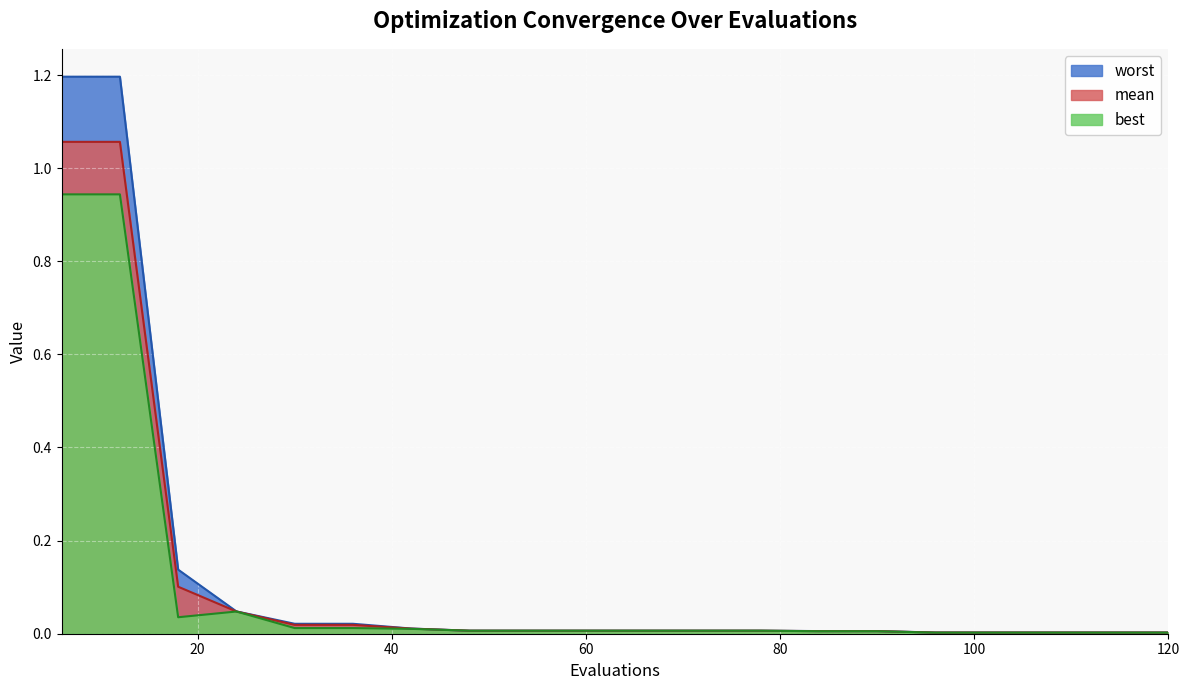

What is the average value of the mean series?

0.1